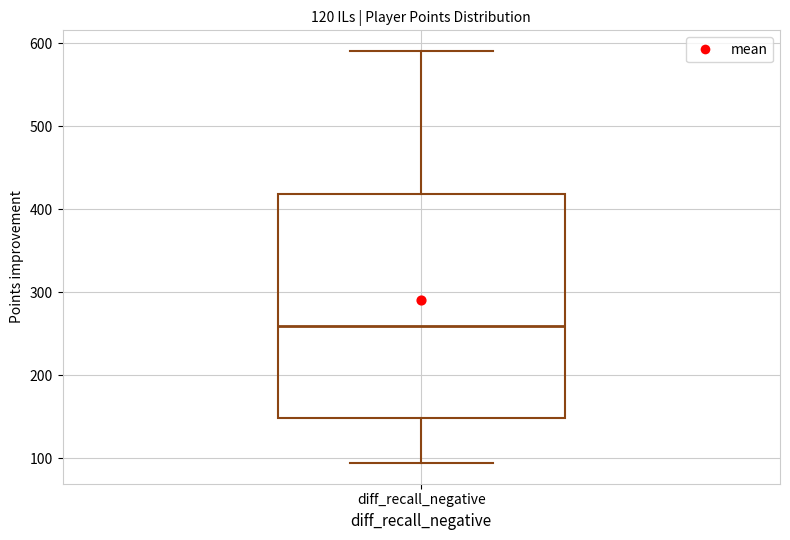

Where does the lower whisker of the box for diff_recall_negative end on the y-axis? The values are not printed on the chart, so give them approximately, as read against the axis.

90